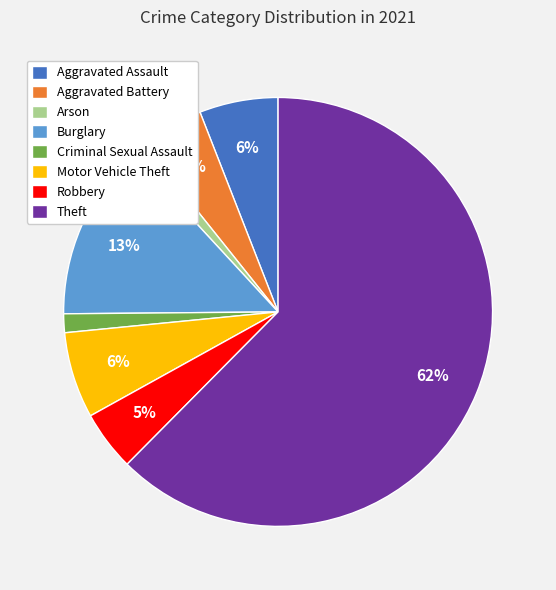

Which category has the biggest portion of the pie?

Theft